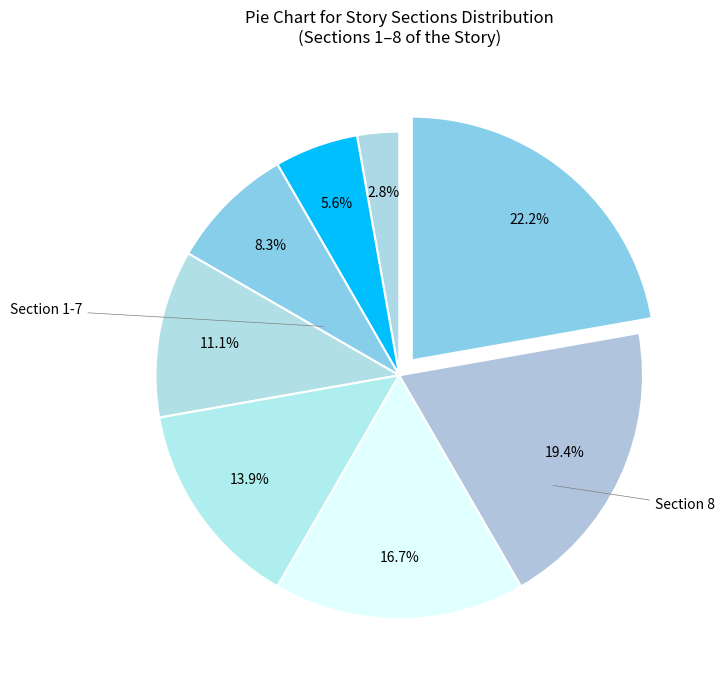

How many segments does this pie chart have?

8